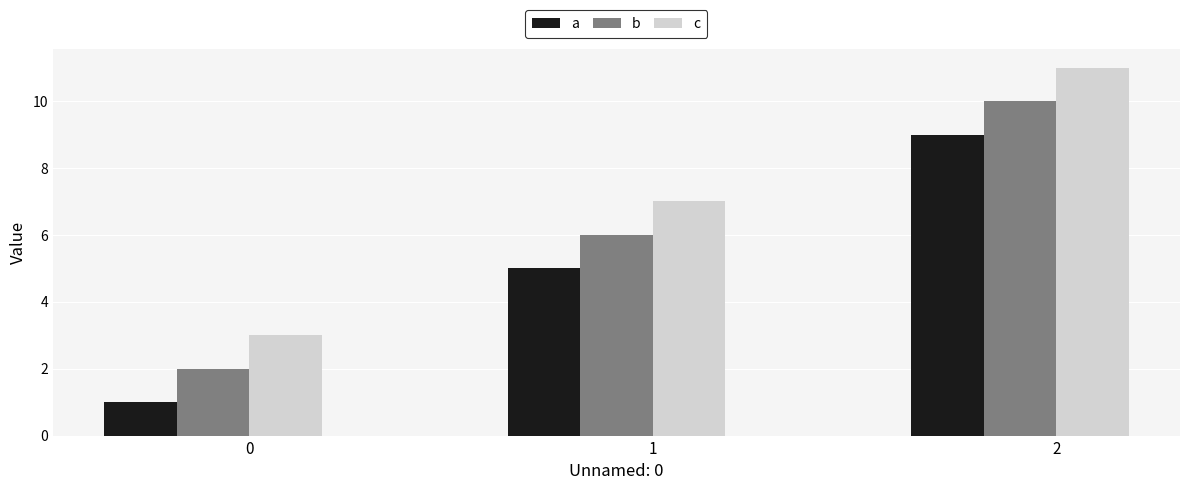

What is the total value across all series at 1?

18